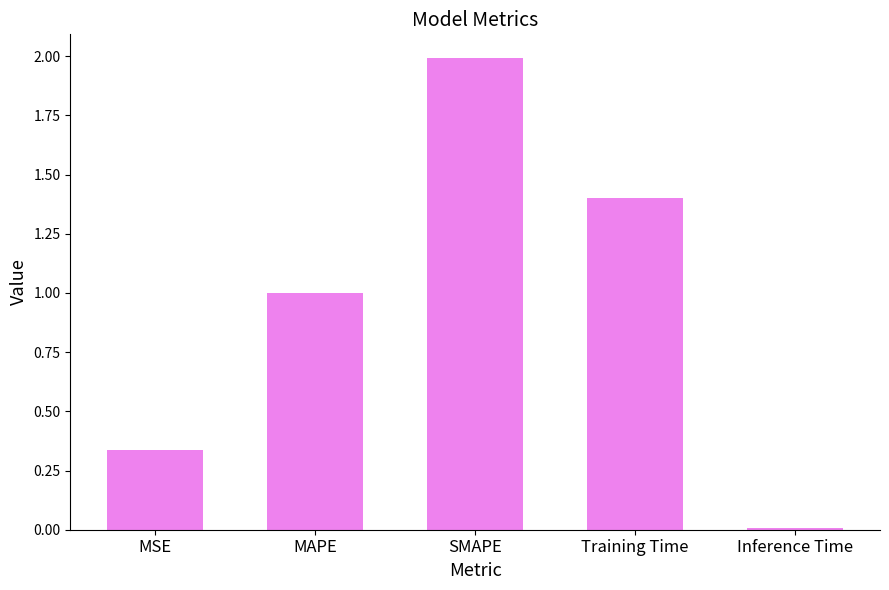

What is the sum of all values?

4.7